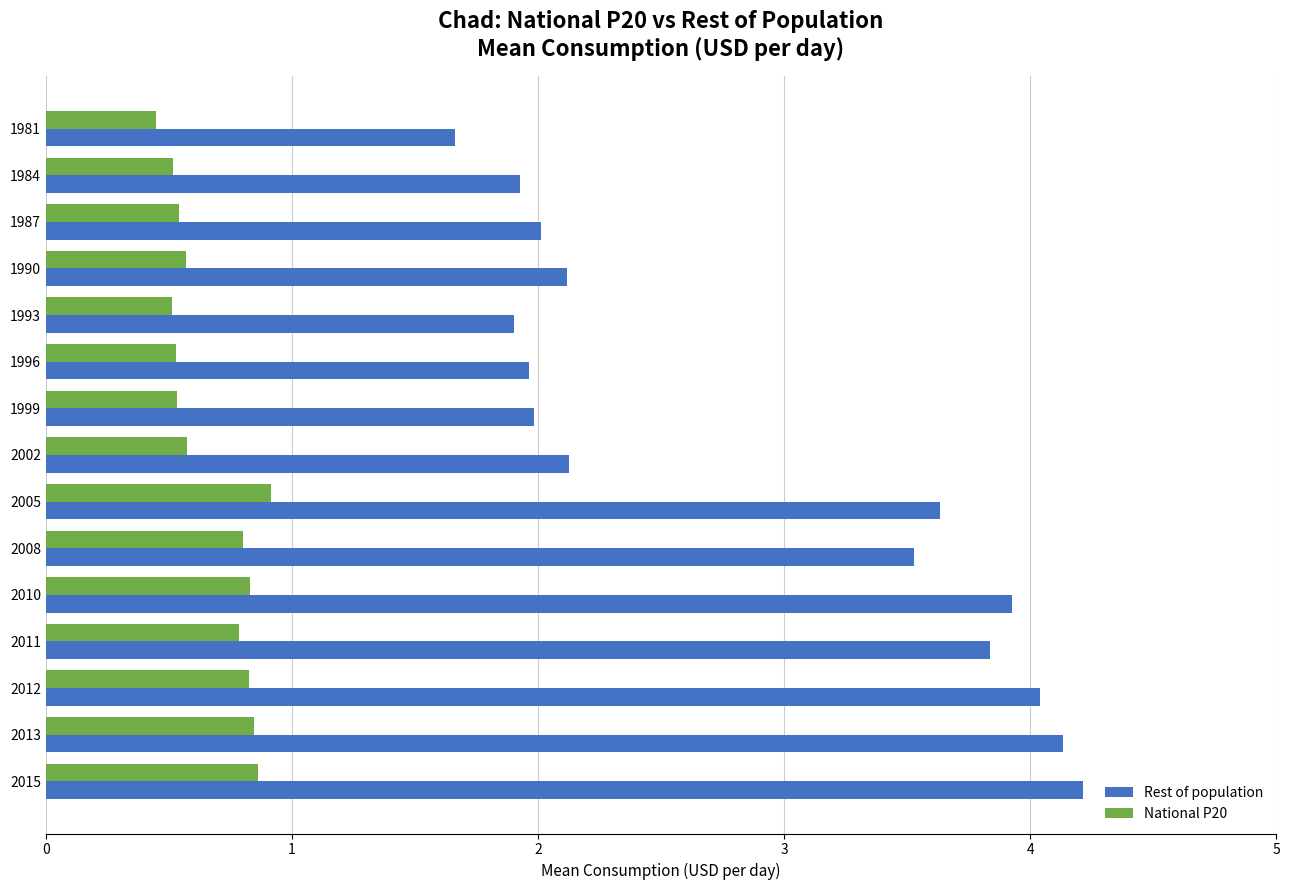

What is the maximum value for Rest of population?

4.2